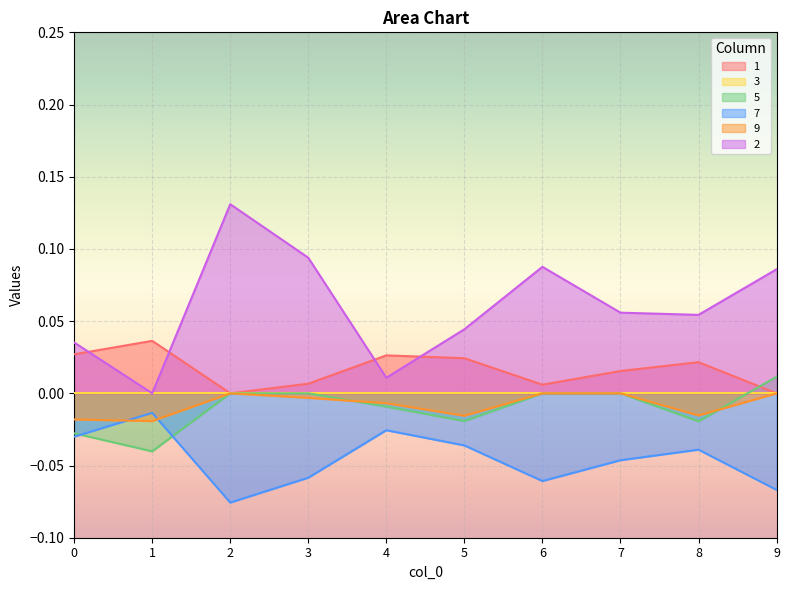

How many lines are shown in the chart?

6